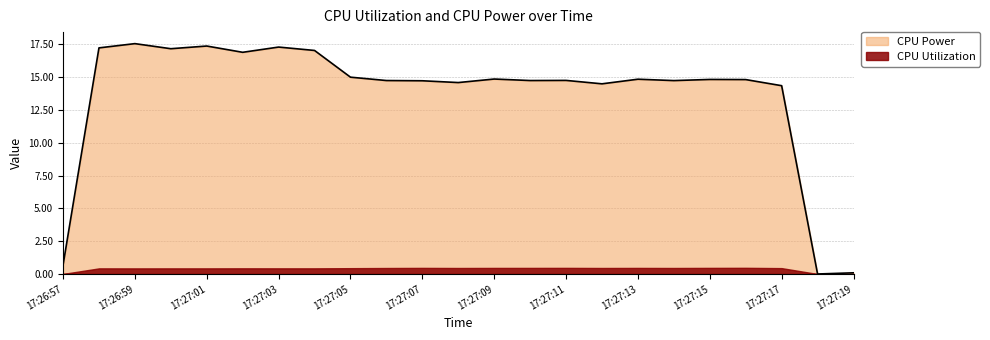

What is the value of the 5th point from the left?

17.4